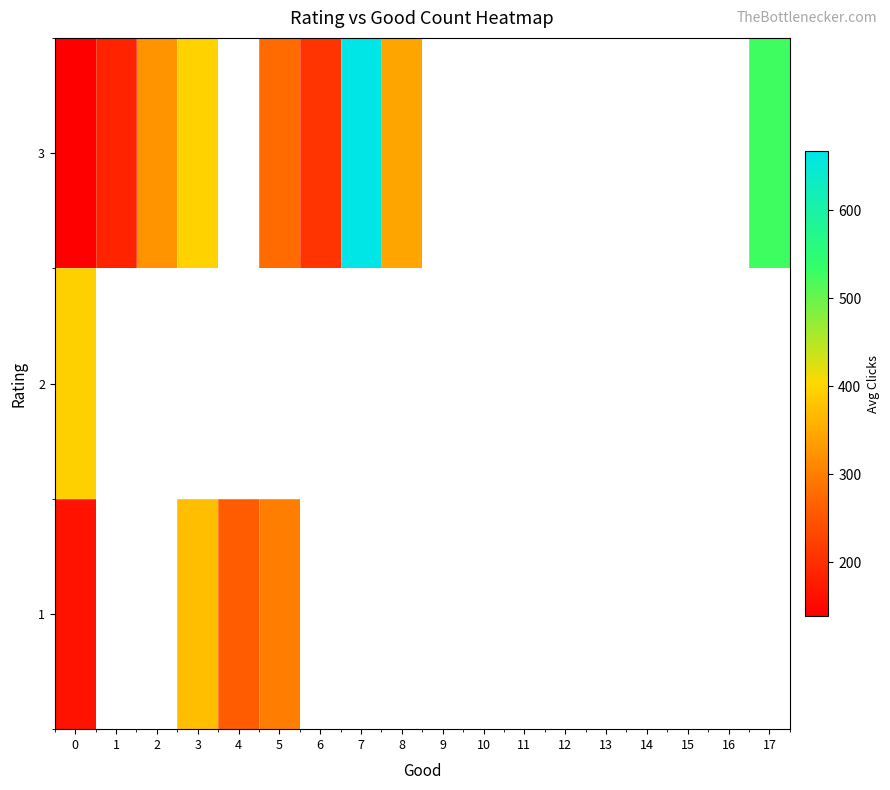

What is the minimum value for row_1?

393.0